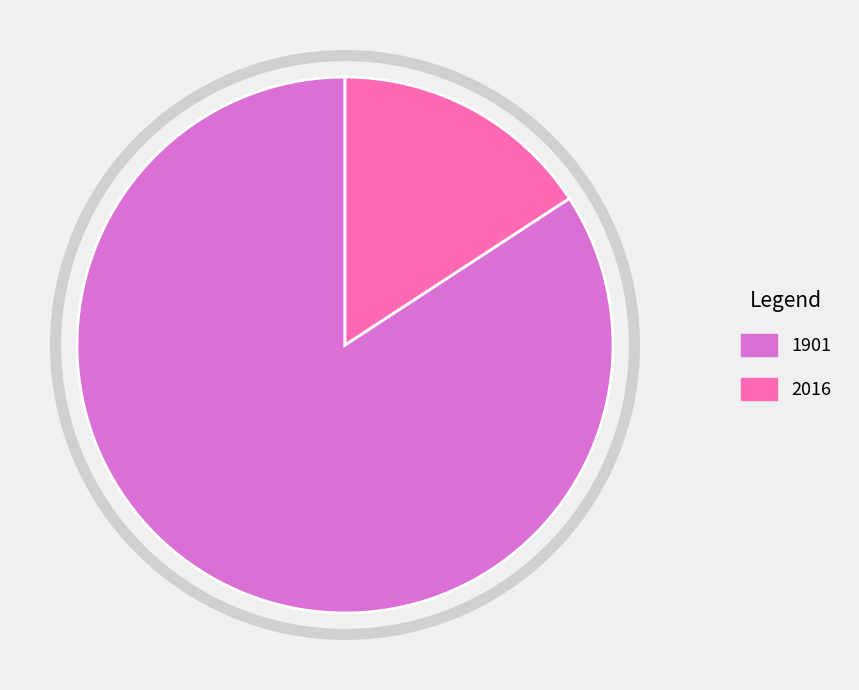

Rank the categories by value from lowest to highest.

2016, 1901